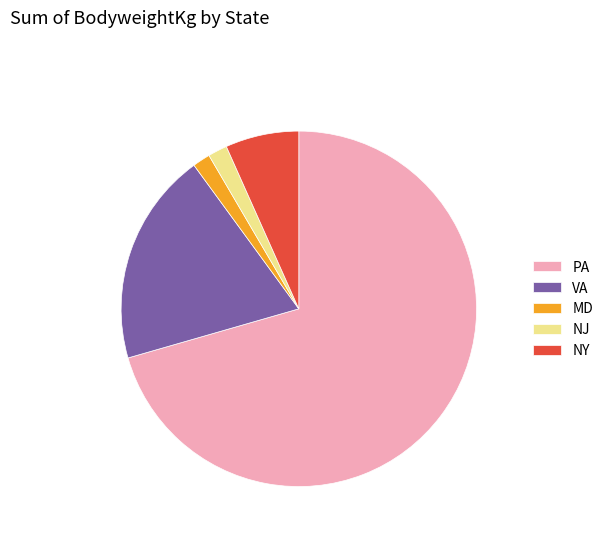

Combined, do NY and VA account for over 50%?

No